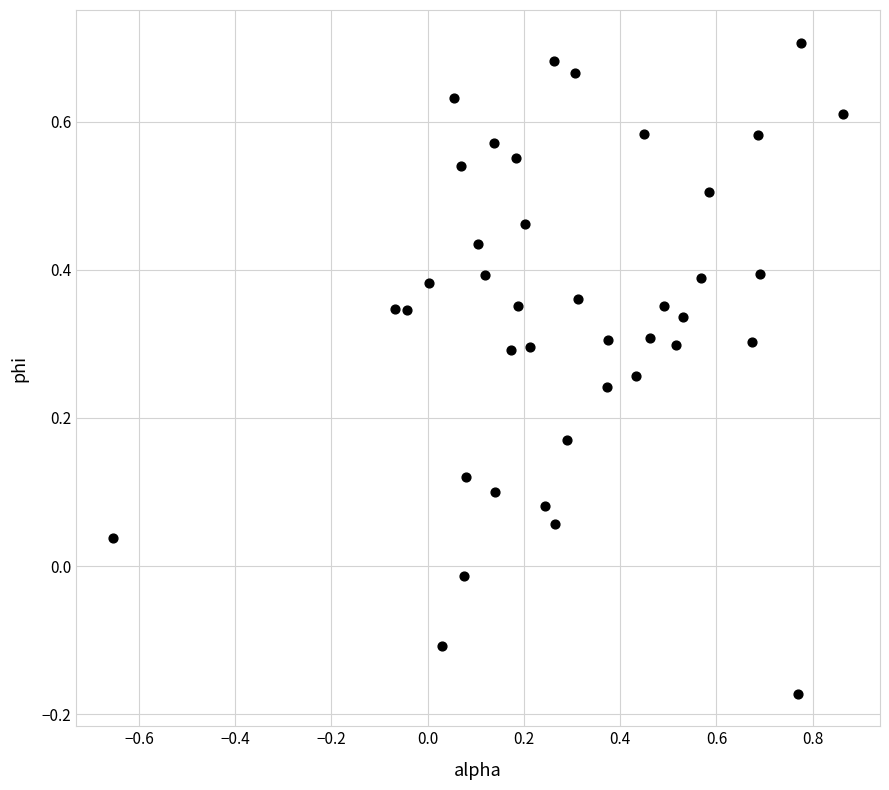

What is the range of Y values (max minus min)?

0.9